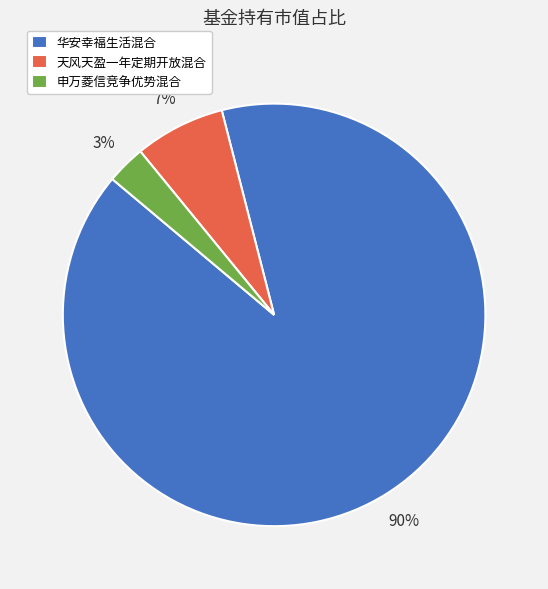

The 华安幸福生活混合 slice represents 90% of the pie. True or false?

True